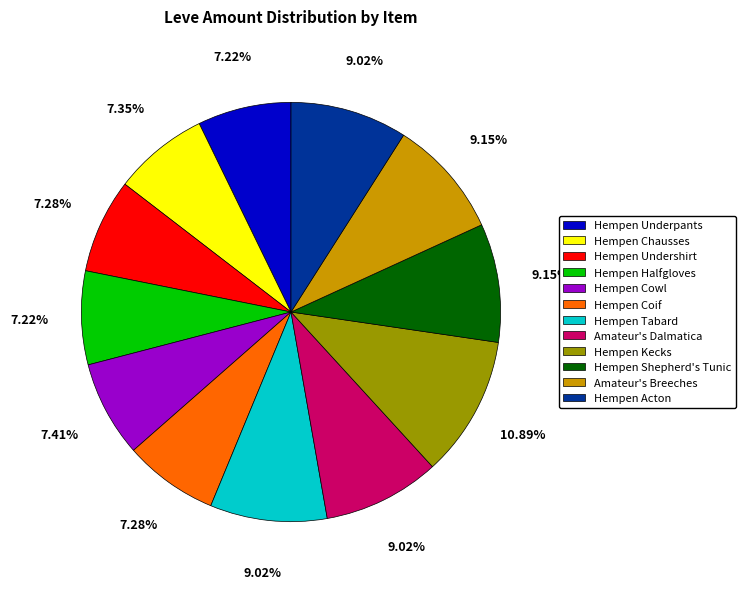

Which slice is the largest?

Hempen Kecks